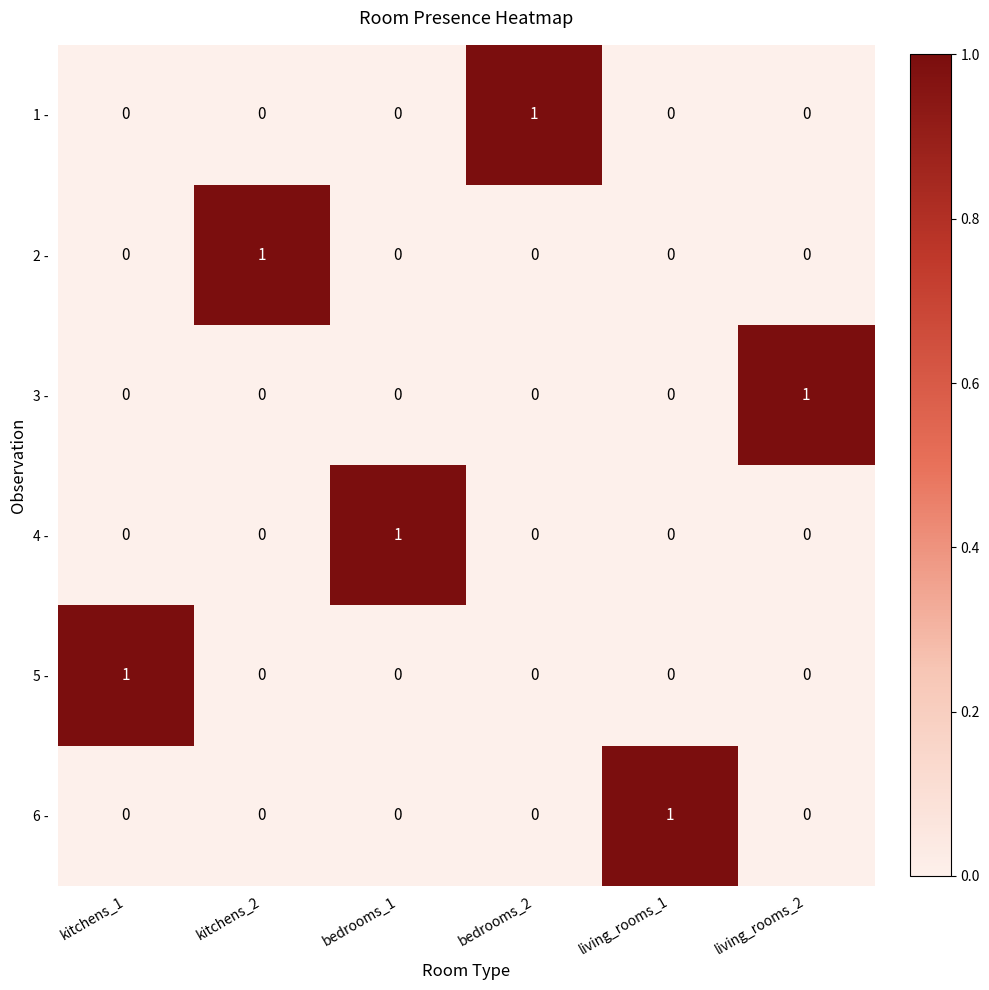

Is it true that 5 - equals 1 at kitchens_2?

False